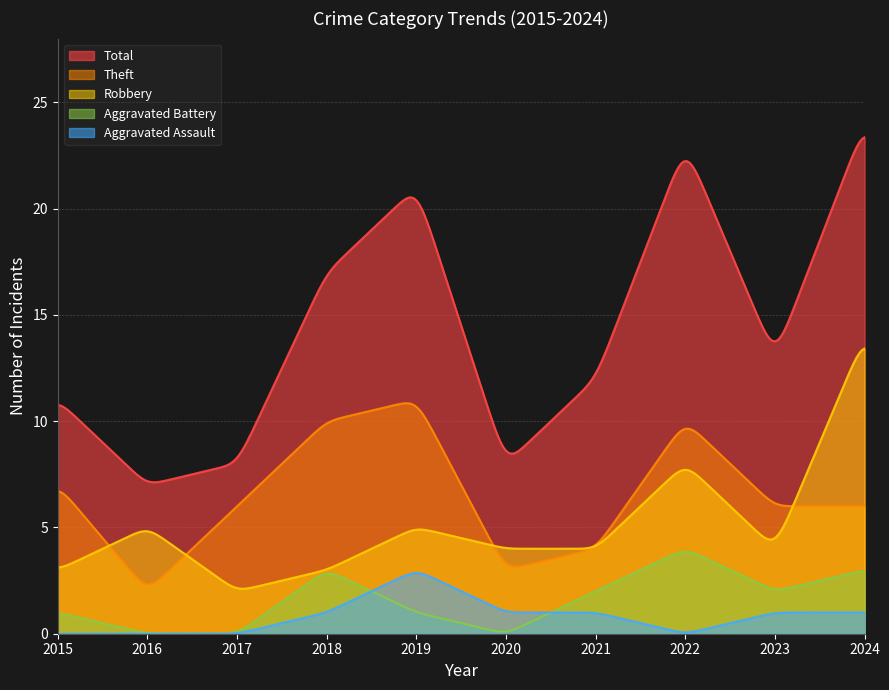

Does the chart display data point markers on the line(s)?

No